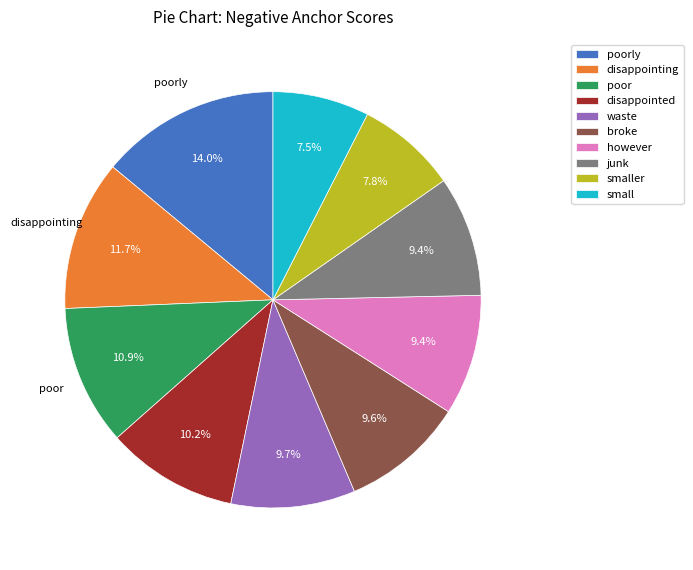

What percentage is NOT represented by poorly?

86.0%